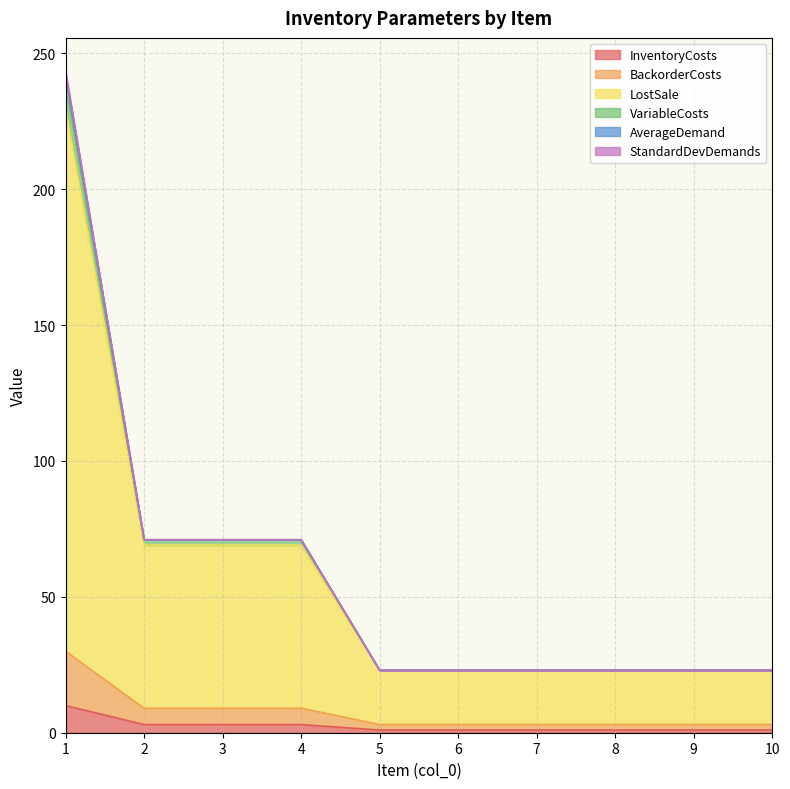

What is the maximum value for InventoryCosts?

10.0